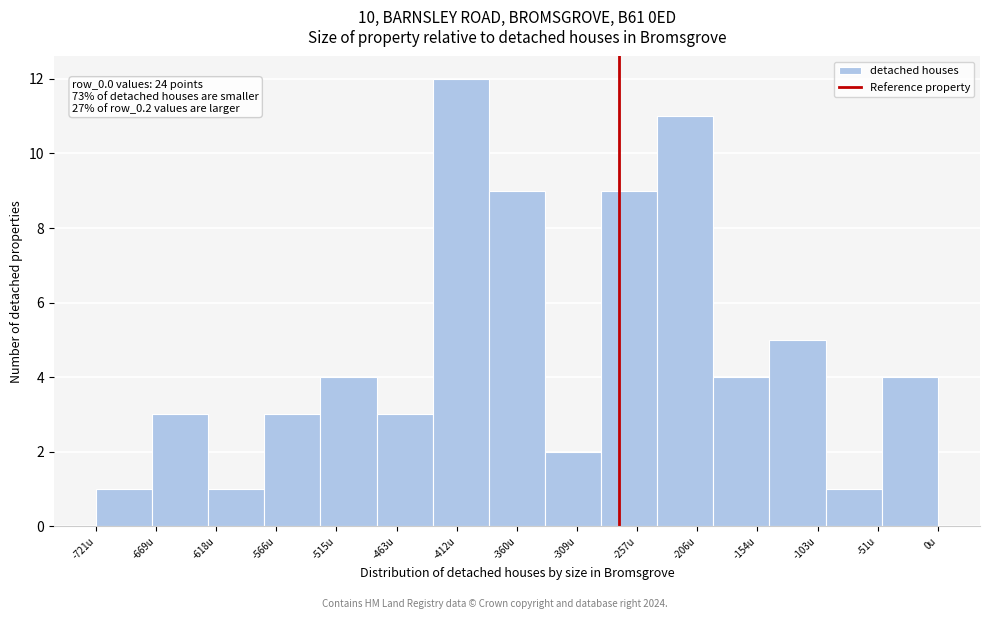

Which range on the x-axis has the tallest bar?

-430 to -380